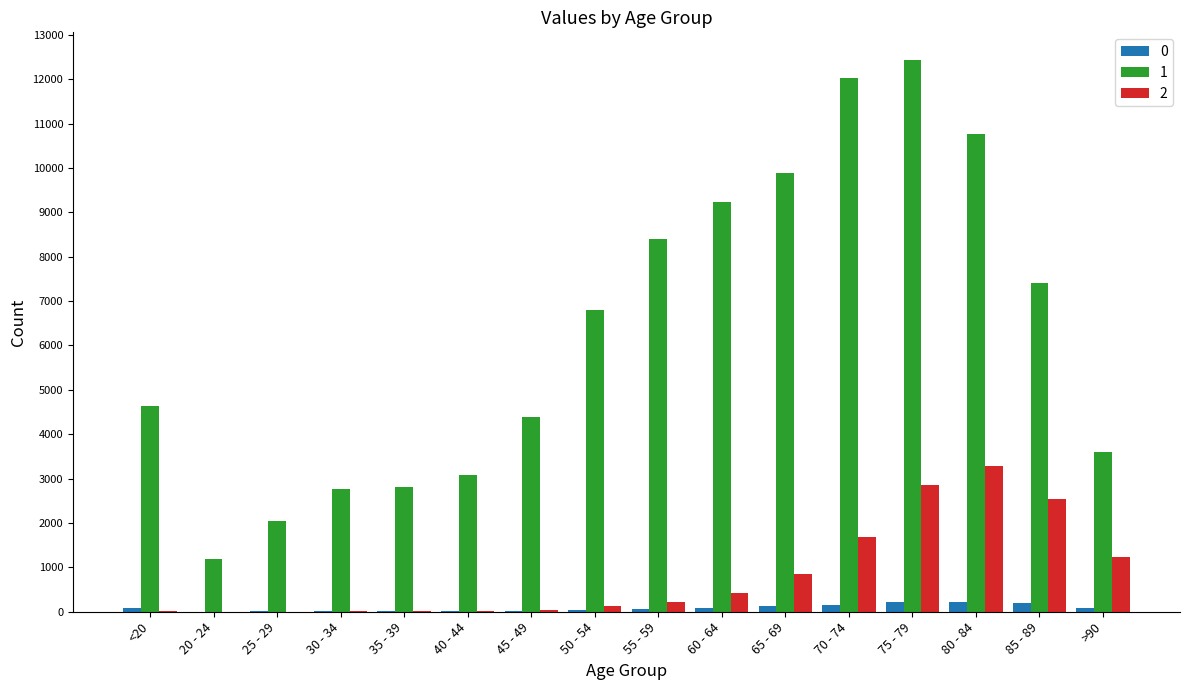

Is the value of 1 at 30 - 34 greater than the value of 0 at 85 - 89?

Yes